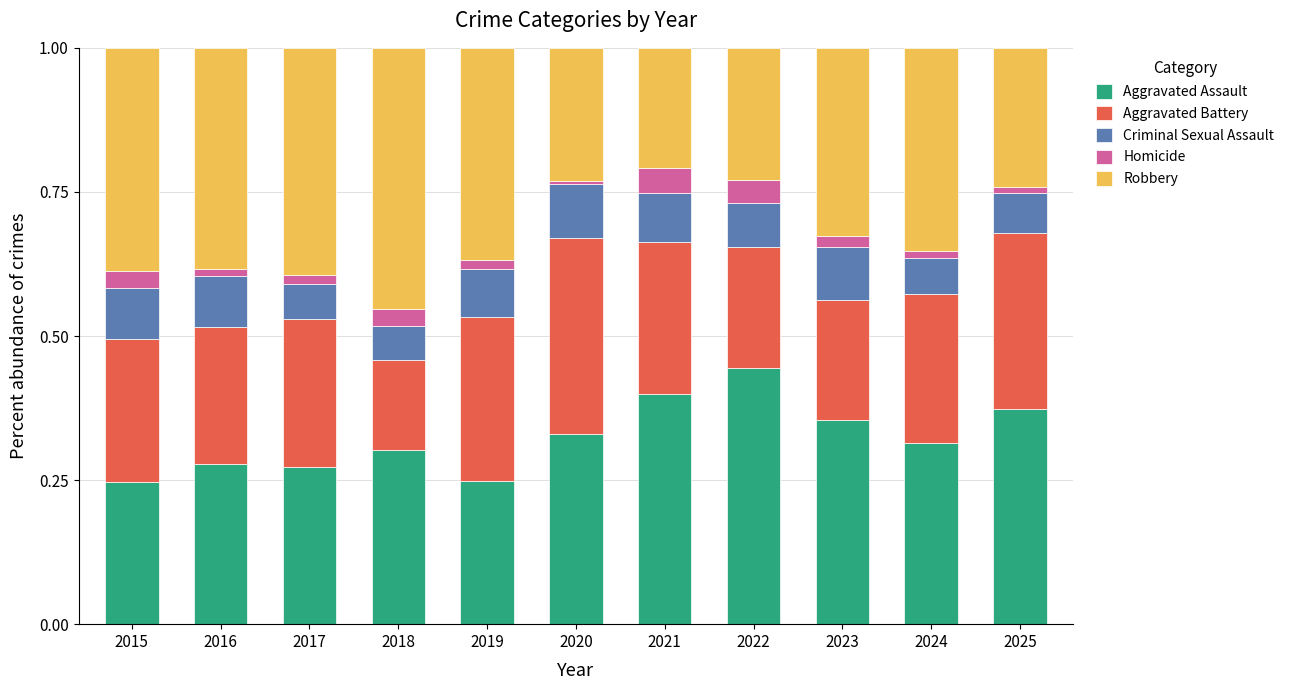

How many distinct data groups are displayed?

5